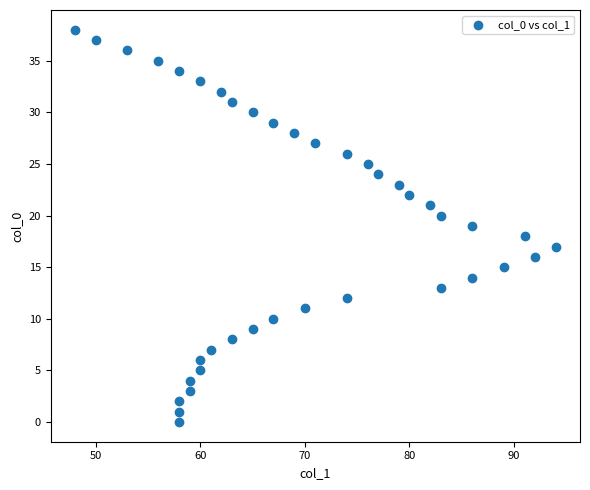

What is the range of Y values (max minus min)?

38